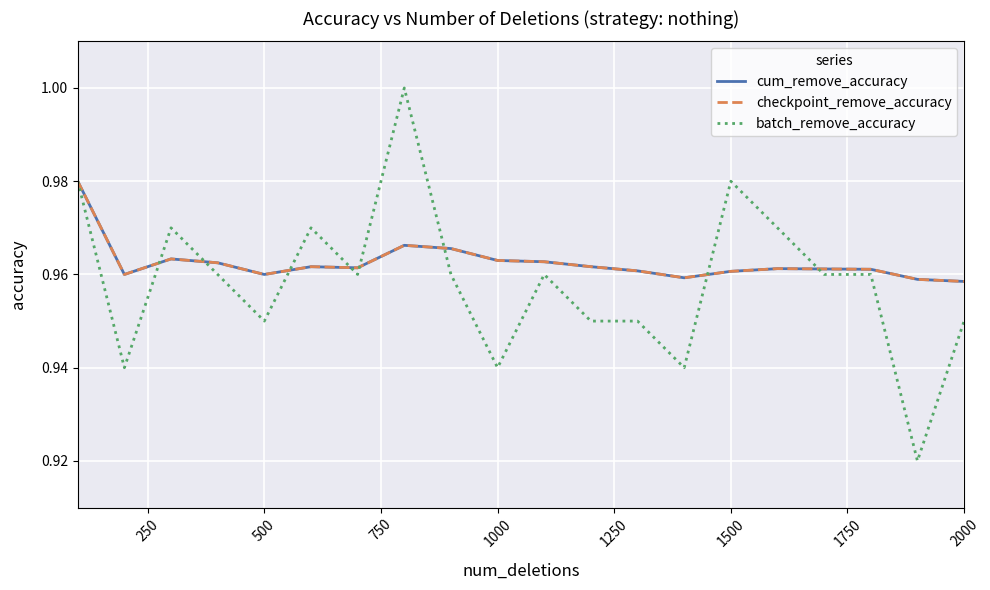

True or false: cum_remove_accuracy has more than 1 points higher than both neighbors.

True